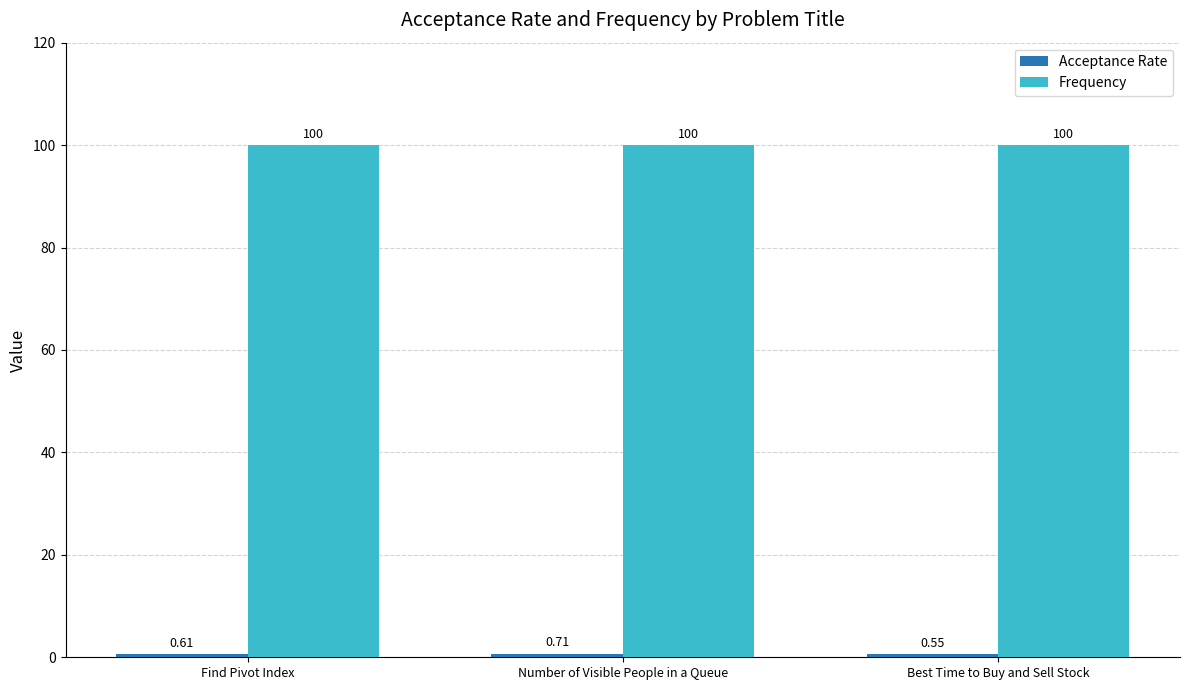

What is the minimum value for Frequency?

100.0